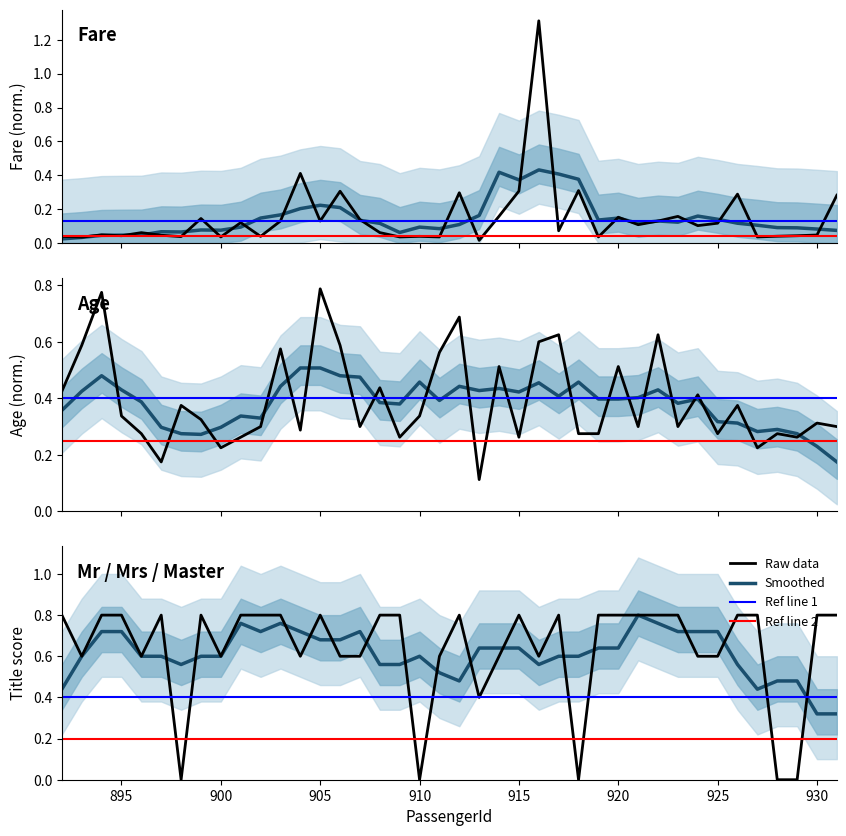

In Mr, how many points are higher than both neighbors (excluding endpoints)?

6